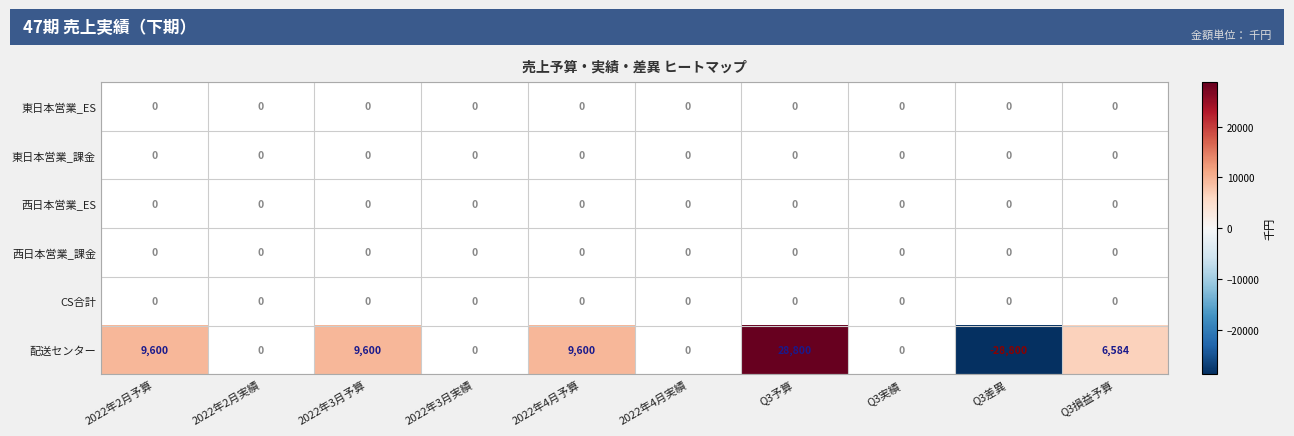

What is the sum of all 配送センター values?

35384